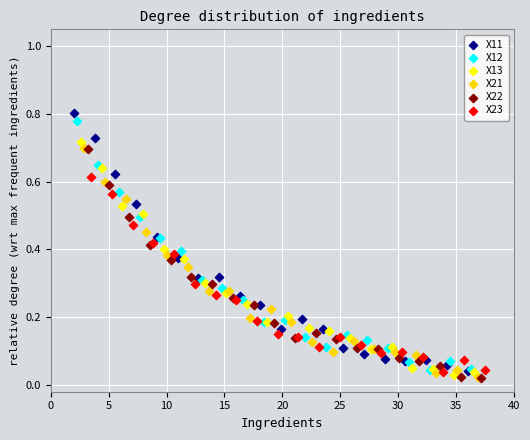

What are all the series names shown in the legend?

X11, X12, X13, X21, X22, X23